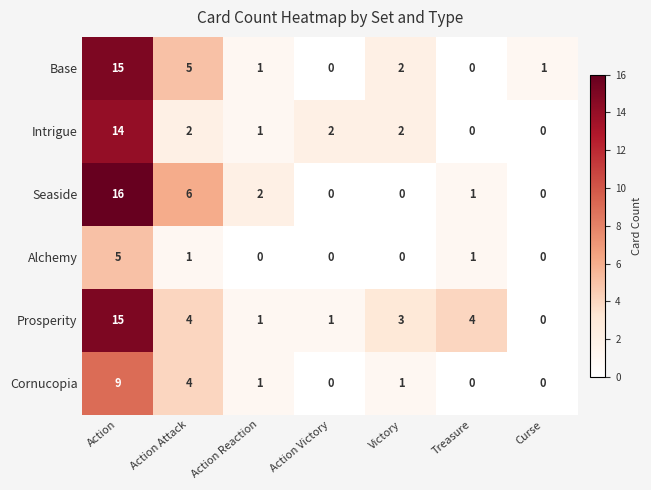

Where does the Intrigue series first go above 2?

Action